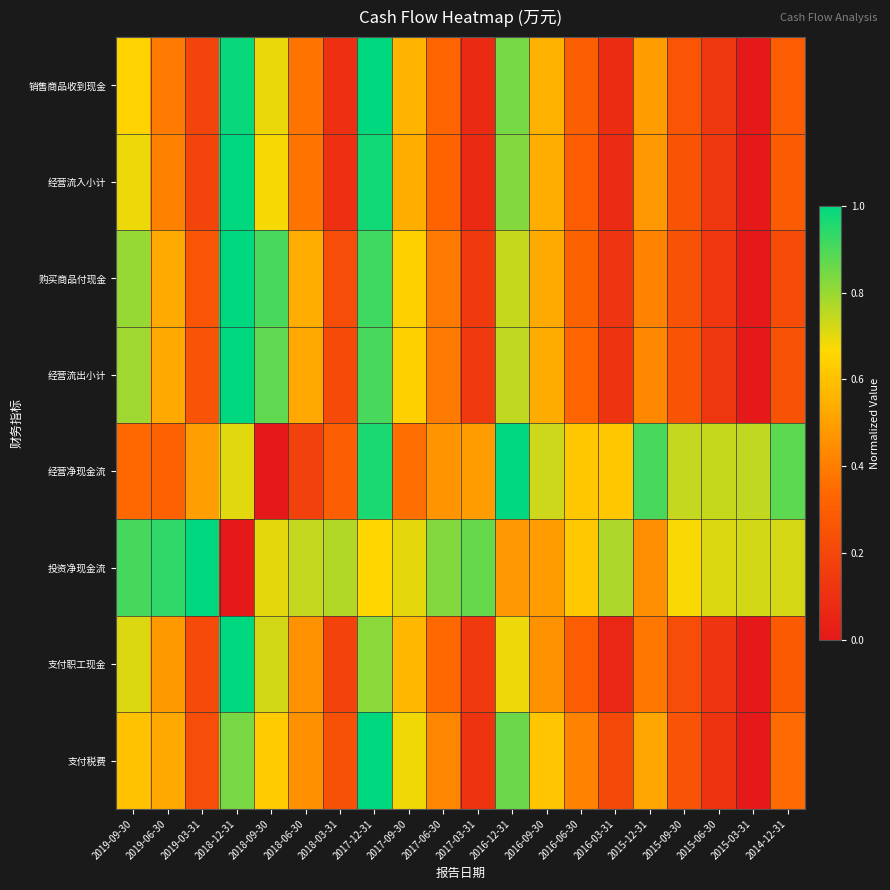

At how many categories does at least one series exceed 0?

20